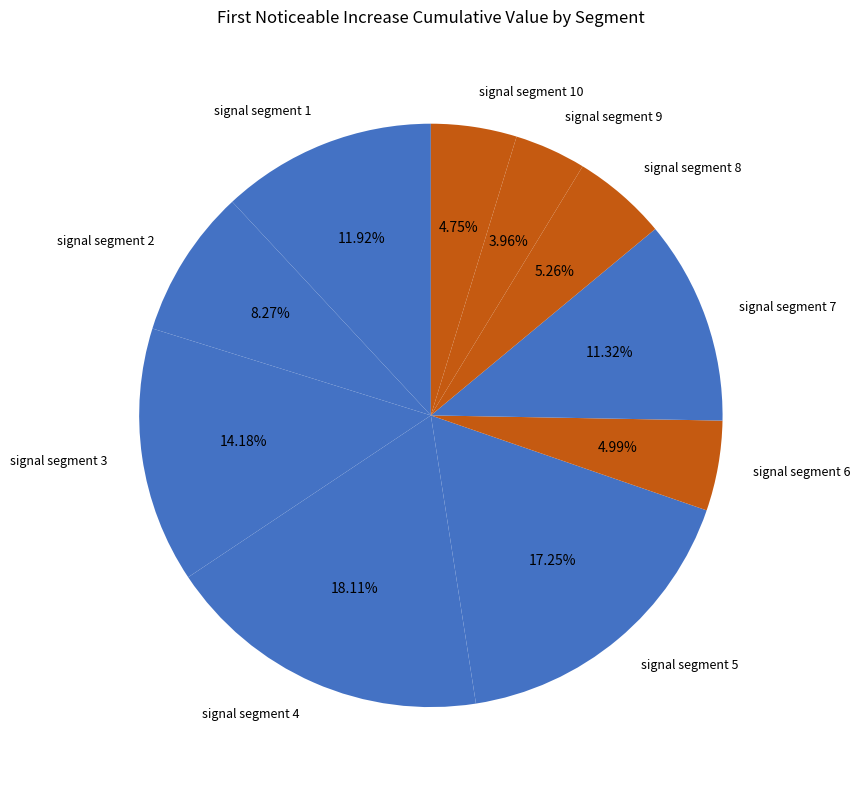

True or false: signal segment 10 accounts for 15% of the total.

False